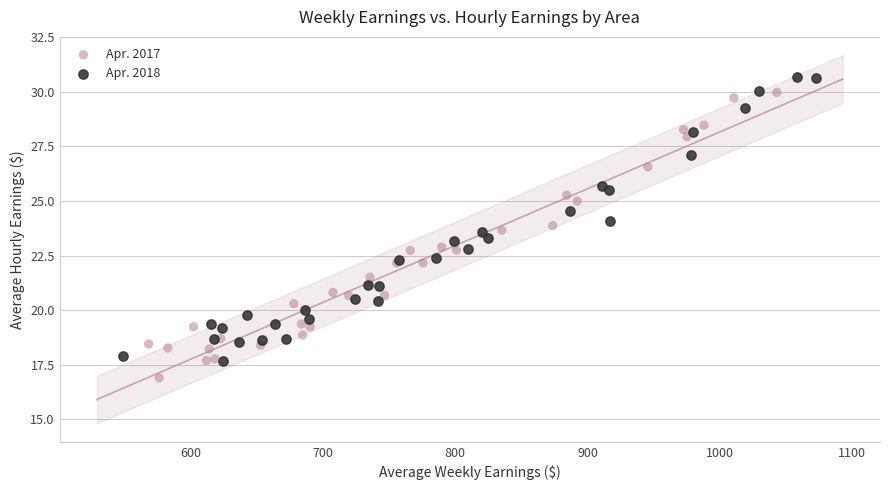

Which series contains the lowest Y value?

Apr. 2017